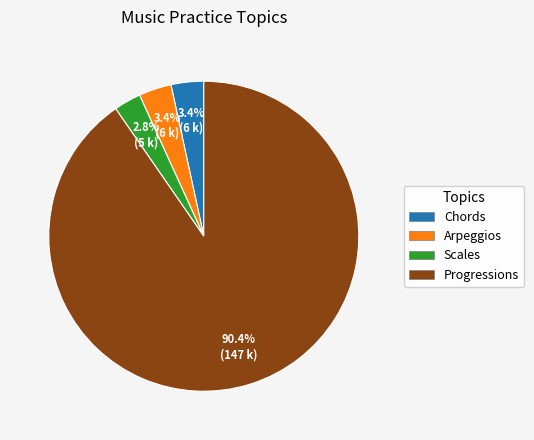

How many slices are in this pie chart?

4